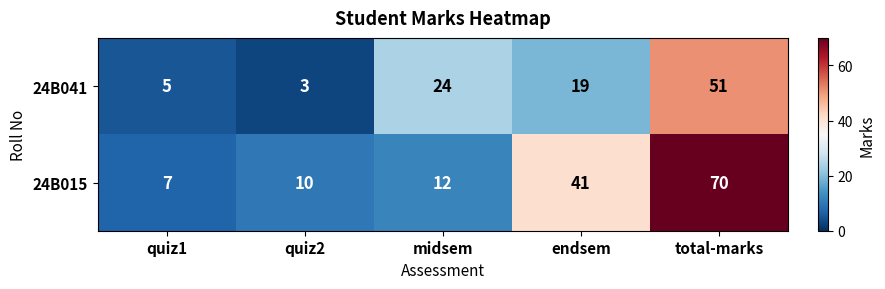

What is the sum of the 24B015 values at quiz2 and quiz1?

17